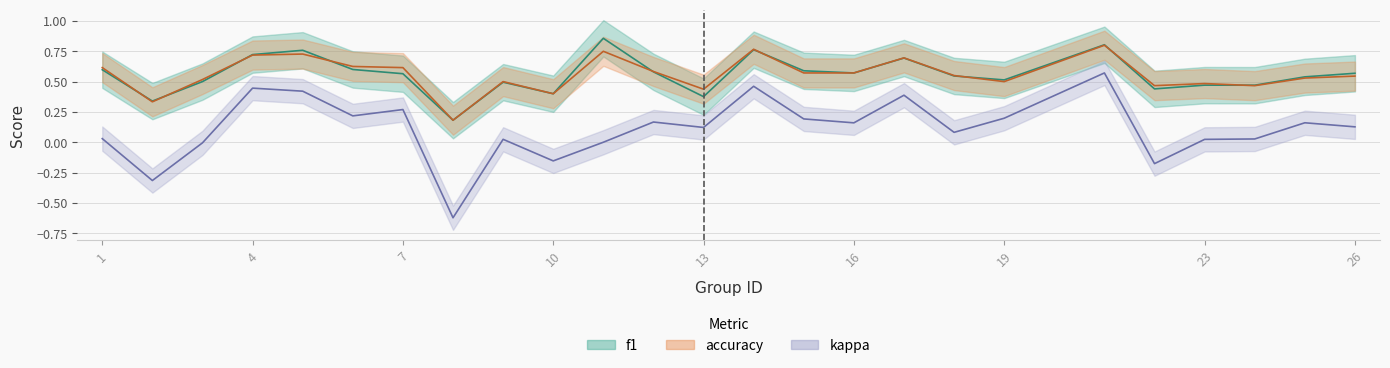

True or false: f1 has a value of 0.8 at 18.

False